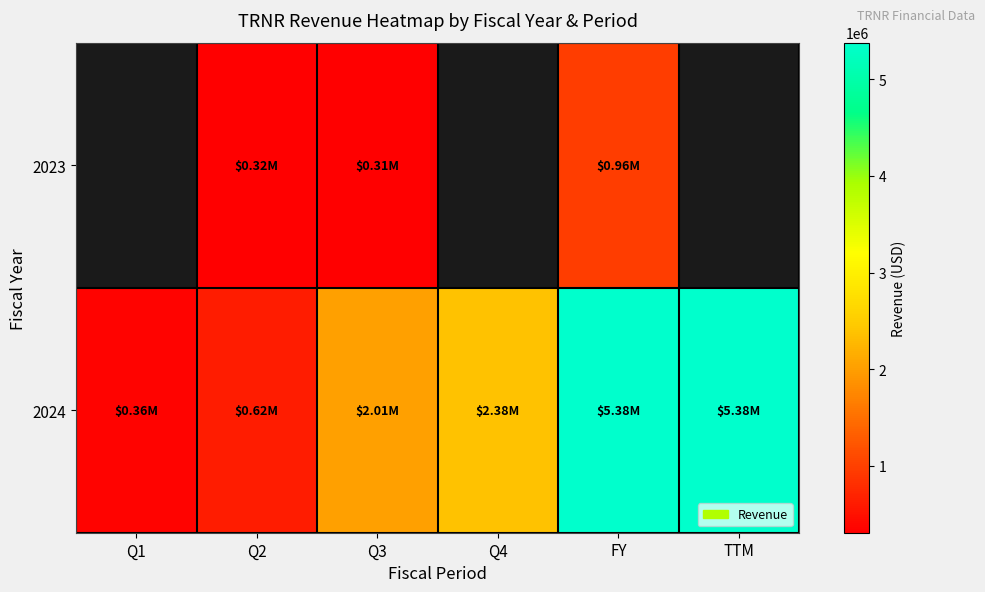

What is the difference between the maximum and minimum values in the 2024 series?

5017000.0